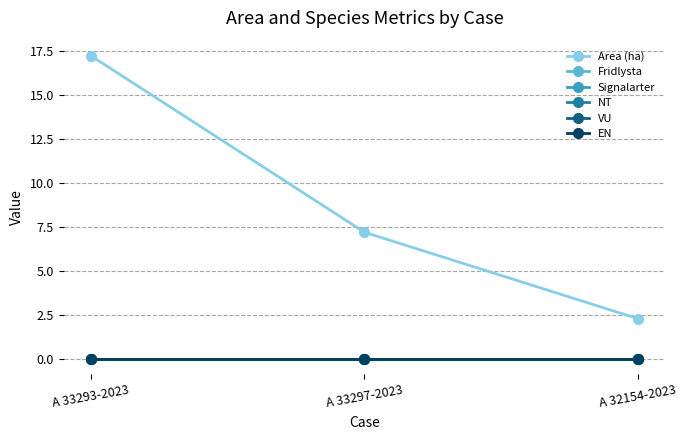

Is this an area chart (filled region under the line)?

No